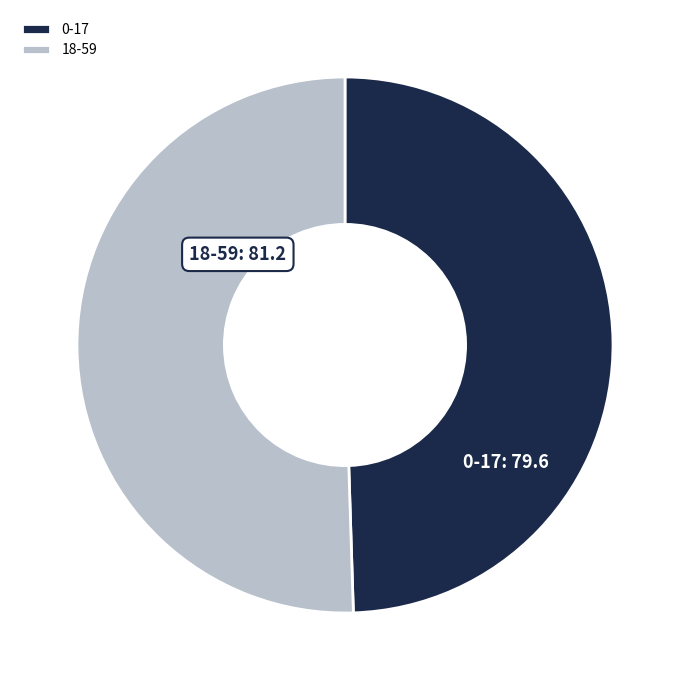

Do 0-17 and 18-59 together represent more than half of the pie?

Yes